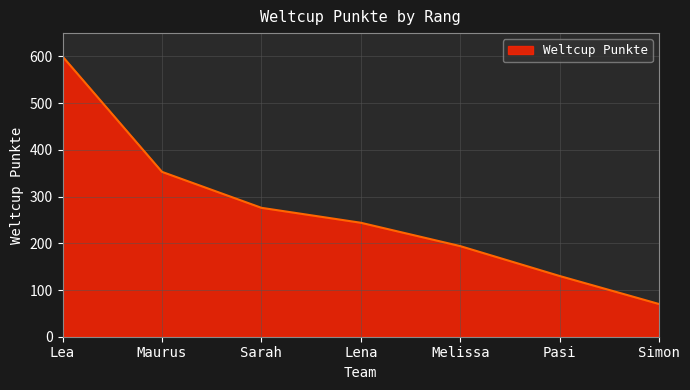

What is the difference between the maximum and second lowest values?

470